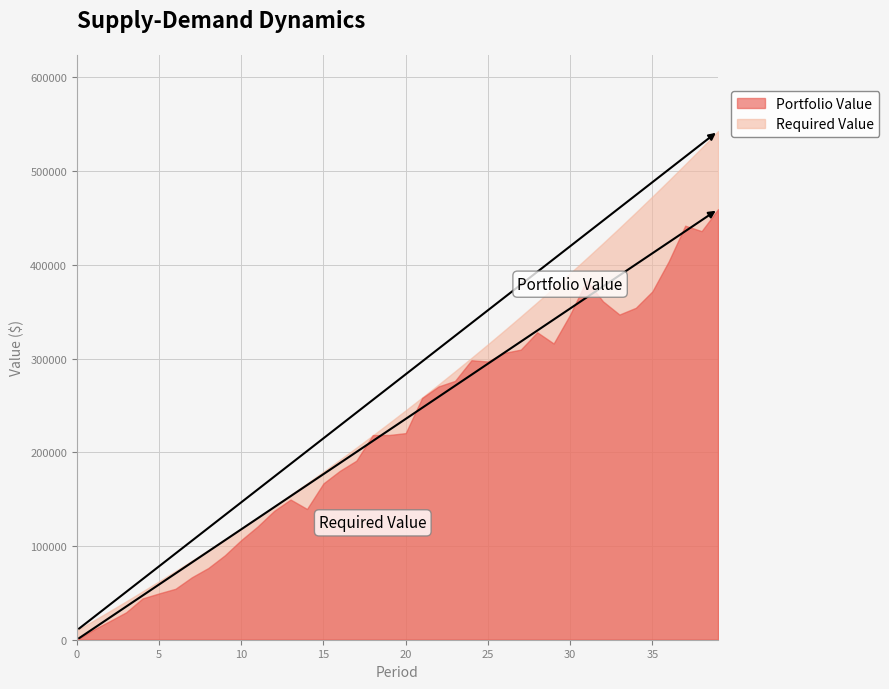

Reading left to right, extract all data points from this chart.

Portfolio Value: 0=0.0	1=10527.1	2=19792.9	3=29236.3	4=44049.1	5=49383.5	6=54319.0	7=66642.8	8=76524.3	9=89998.2	10=106324.7	11=120879.9	12=137425.7	13=149539.6	14=139494.7	15=166807.8	16=180188.7	17=190988.8	18=218324.6	19=218431.6	20=220414.6	21=257933.6	22=270218.8	23=276128.9	24=298198.3	25=296805.6	26=306015.8	27=309497.5	28=327986.0	29=316054.8	30=346791.2	31=383255.4	32=361007.6	33=346916.6	34=354126.9	35=371555.2	36=403712.2	37=441713.6	38=435937.2	39=459346.8
Required Value: 0=10000.0	1=20150.0	2=30452.2	3=40909.0	4=51522.7	5=62295.5	6=73229.9	7=84328.4	8=95593.3	9=107027.2	10=118632.6	11=130412.1	12=142368.3	13=154503.8	14=166821.4	15=179323.7	16=192013.6	17=204893.8	18=217967.2	19=231236.7	20=244705.2	21=258375.8	22=272251.4	23=286335.2	24=300630.2	25=315139.7	26=329866.8	27=344814.8	28=359987.0	29=375386.8	30=391017.6	31=406882.9	32=422986.1	33=439330.9	34=455920.9	35=472759.7	36=489851.1	37=507198.9	38=524806.8	39=542678.9